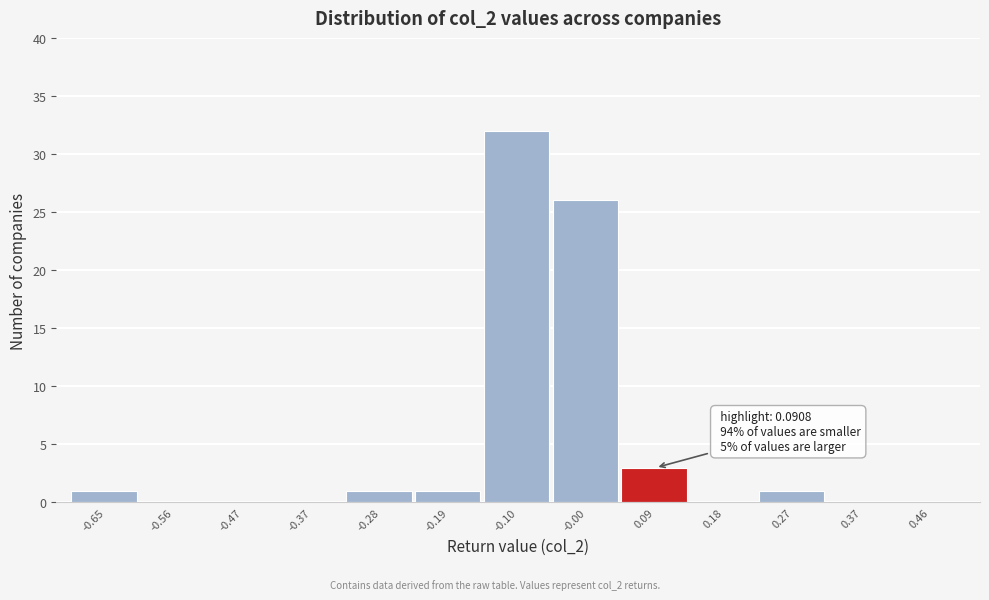

Reading left to right, transcribe all the data shown in this chart.

-0.65=1	-0.56=0	-0.47=0	-0.37=0	-0.28=1	-0.19=1	-0.10=32	-0.00=26	0.09=3	0.18=0	0.27=1	0.37=0	0.46=0